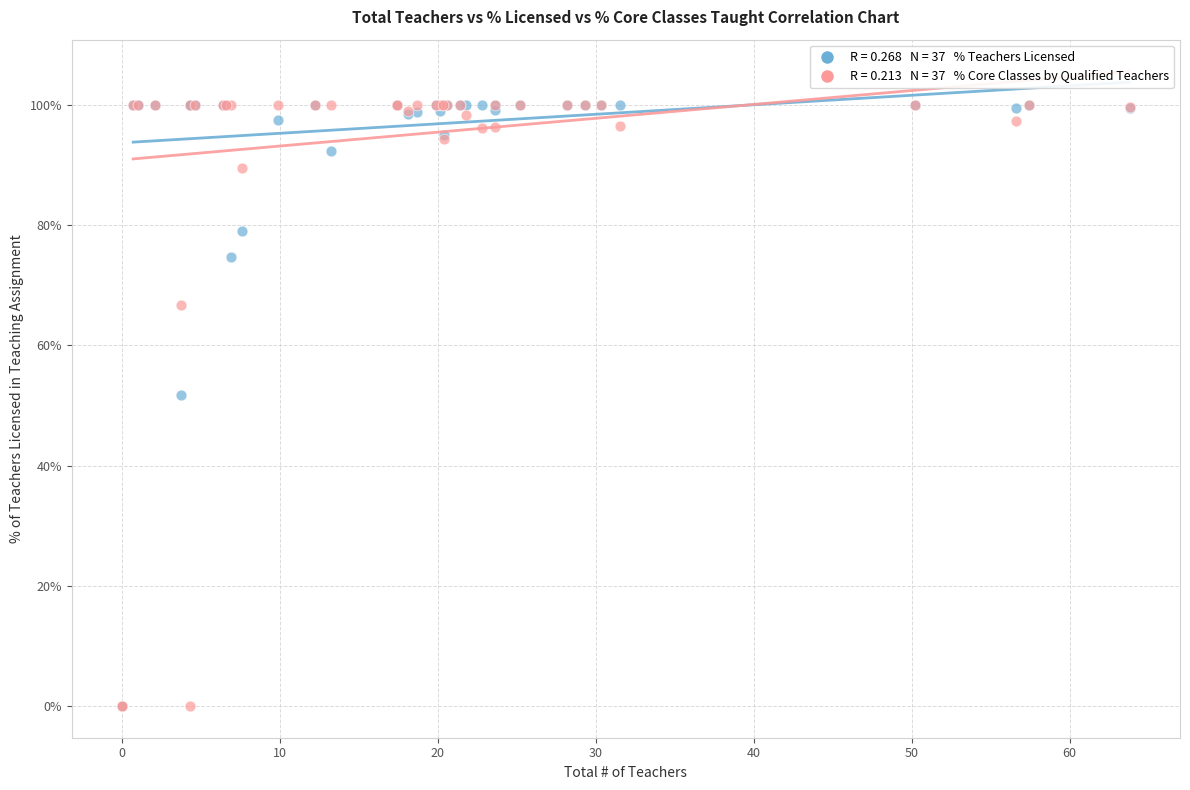

Across all series, what Y value is closest to 50?

51.8